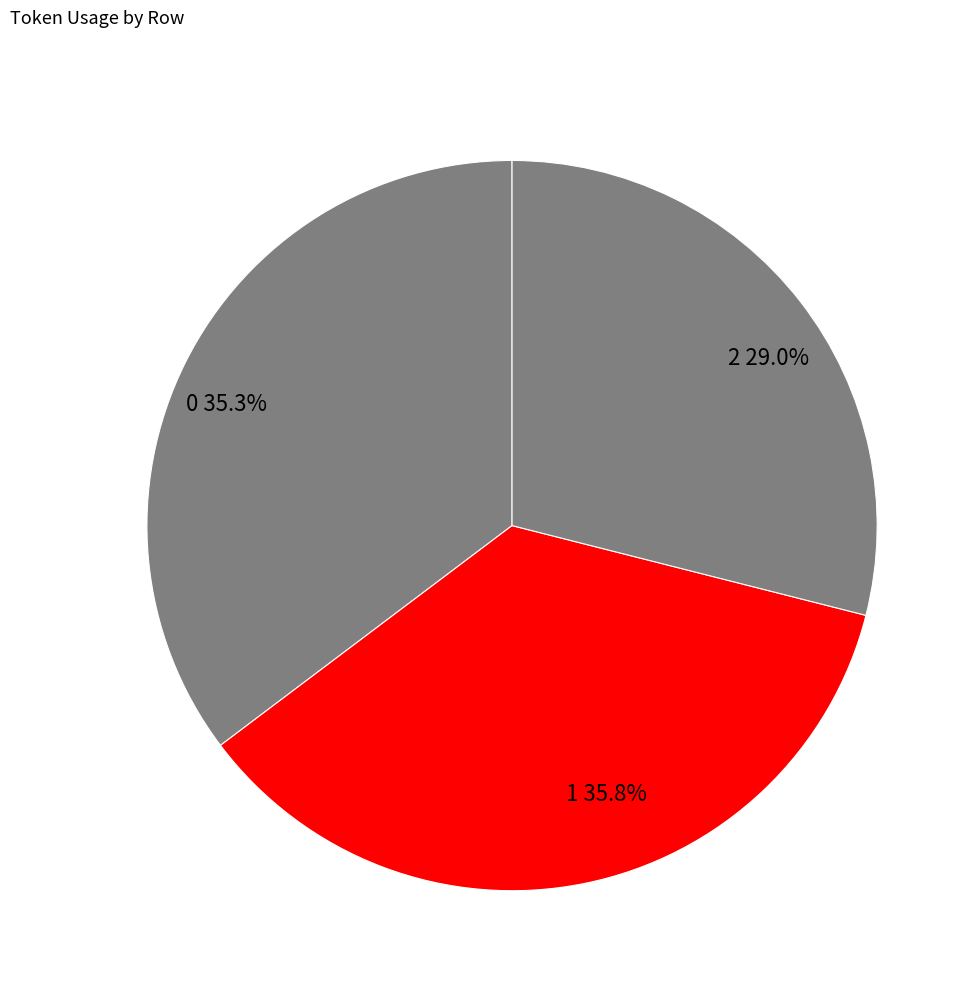

To the nearest percent, what is the combined percentage of 2 and 0?

64%